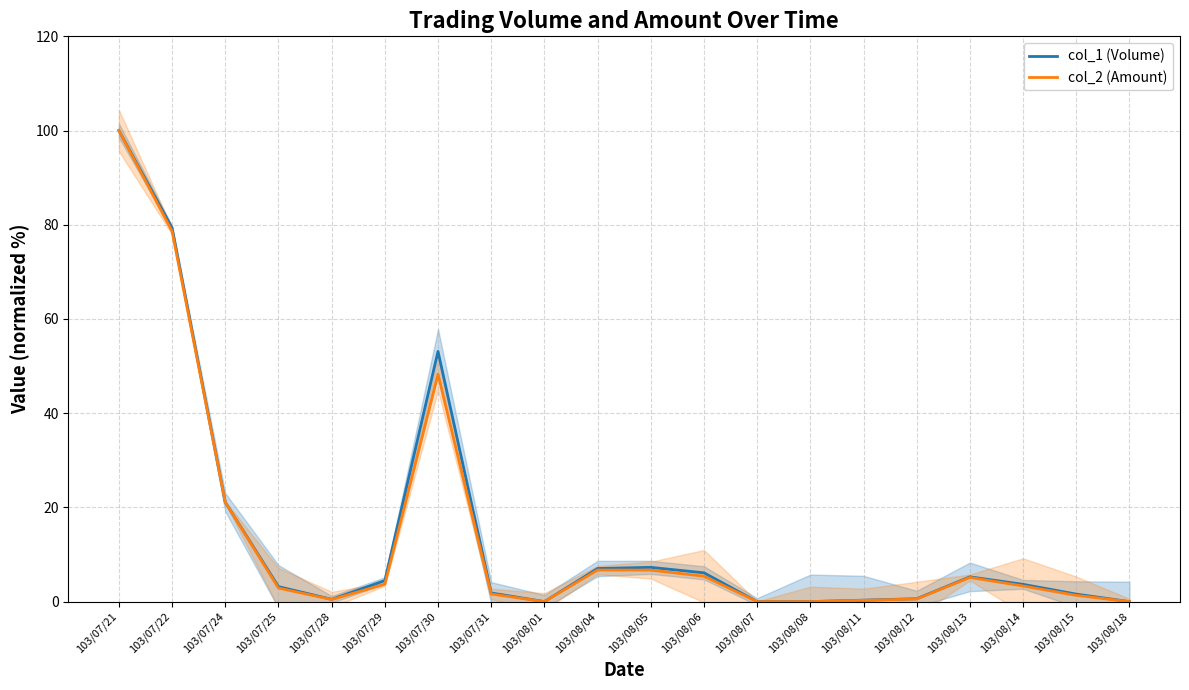

How many values in the col_2 (Amount) series are below 3?

10